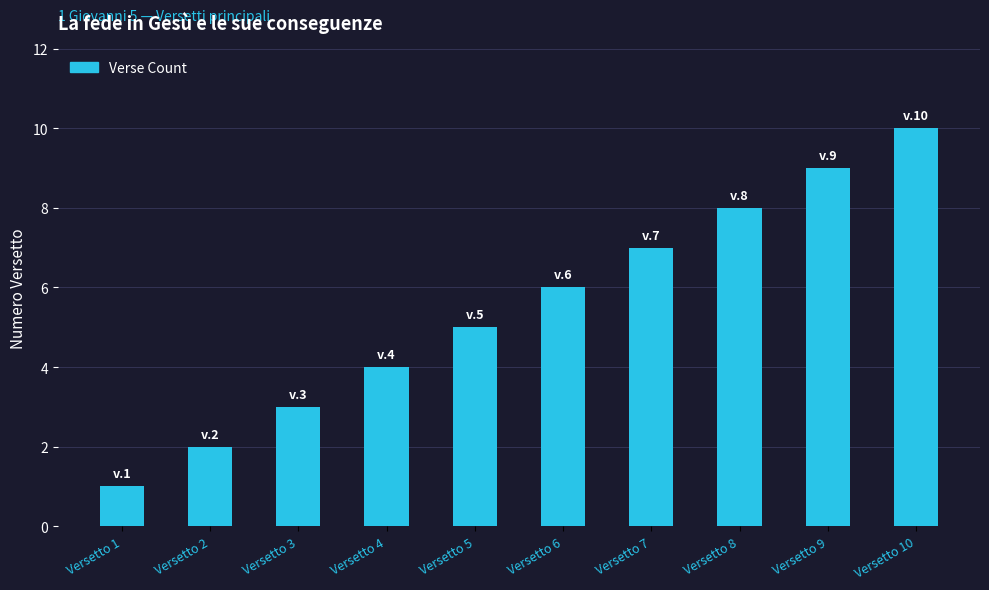

Is it true that the value at Versetto 7 is 4?

False